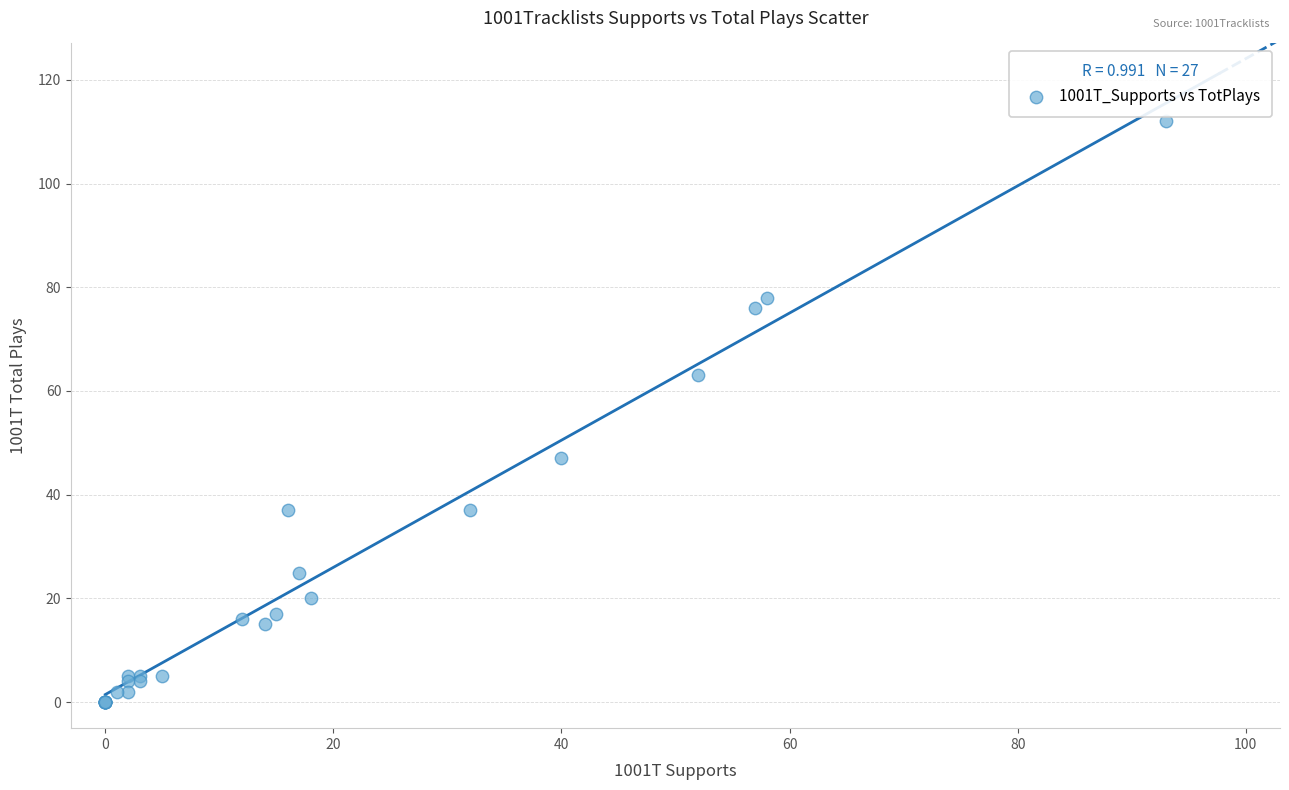

What Y value in the scatter plot is closest to 56?

63